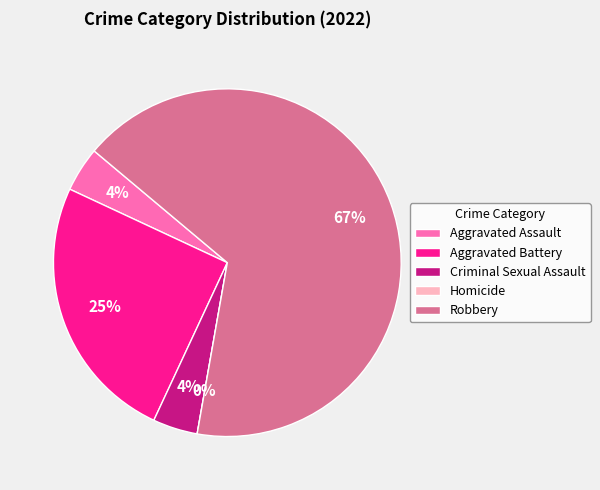

Is it true that Aggravated Assault is 15% of the pie?

False